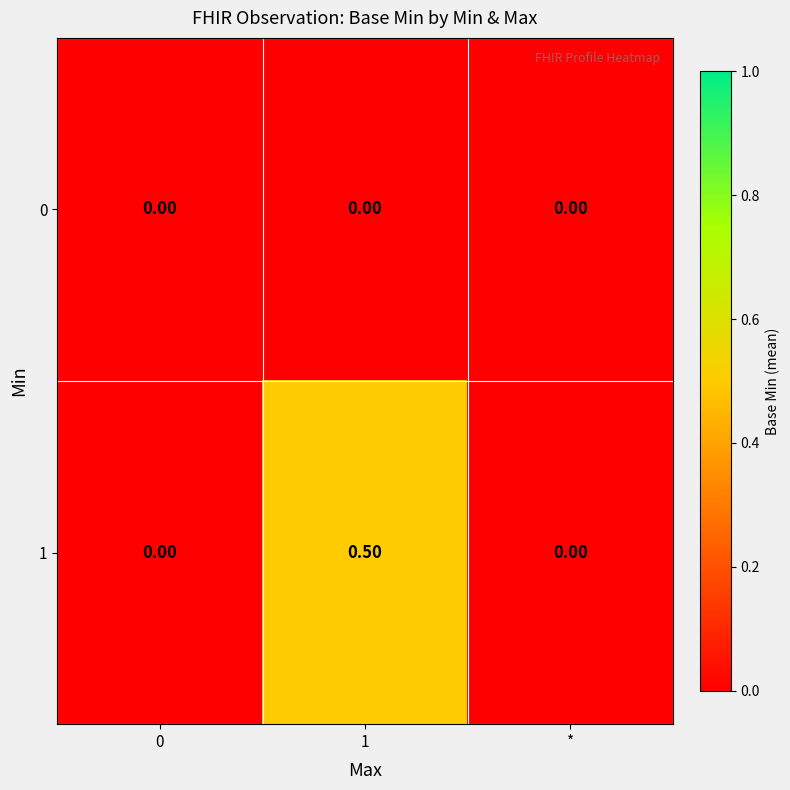

List the series in order of their peak value, lowest first.

0, 1